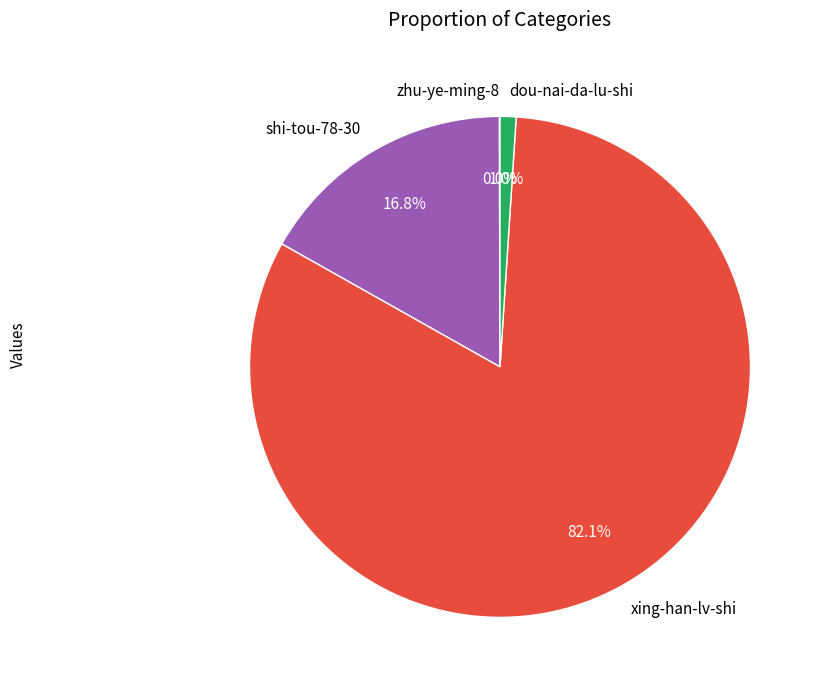

Do shi-tou-78-30 and dou-nai-da-lu-shi together represent more than half of the pie?

No